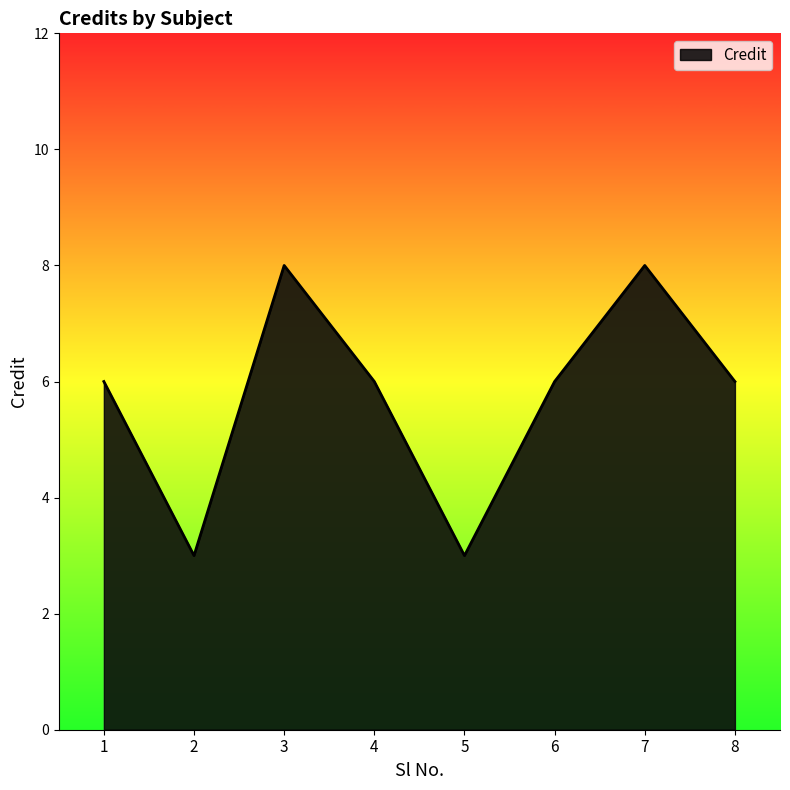

Between 4 and 7, which is larger?

7